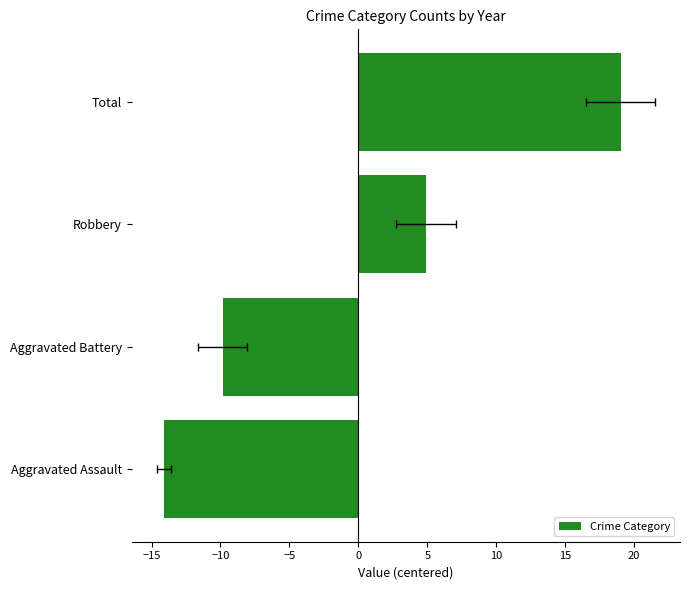

Is it true that the value at Aggravated Assault is -7.8?

False